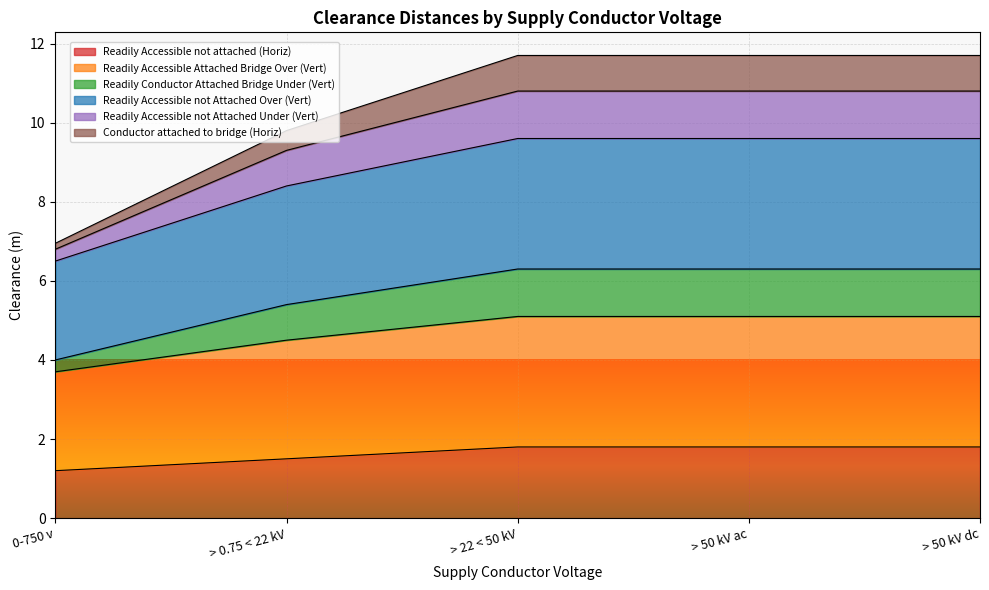

What are all the series names shown in the legend?

Readily Accessible not attached (Horiz), Readily Accessible Attached Bridge Over (Vert), Readily Conductor Attached Bridge Under (Vert), Readily Accessible not Attached Over (Vert), Readily Accessible not Attached Under (Vert), Conductor attached to bridge (Horiz)